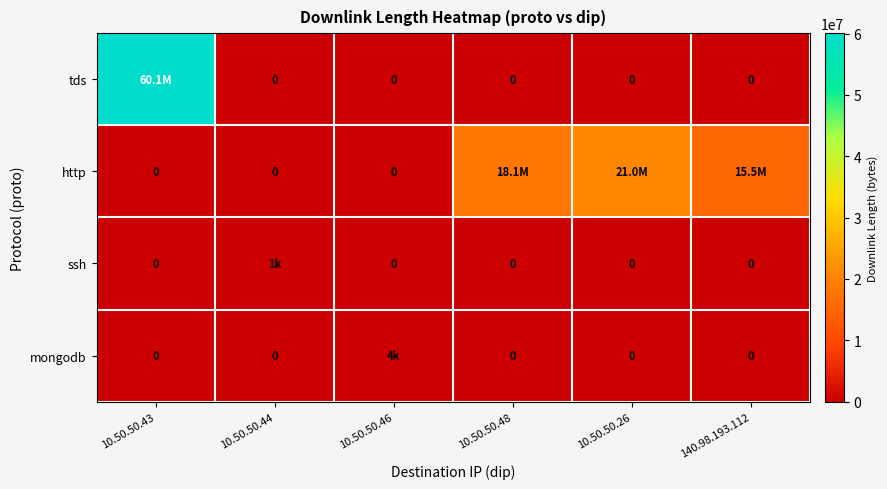

At which label is ssh closest to 513?

10.50.50.43